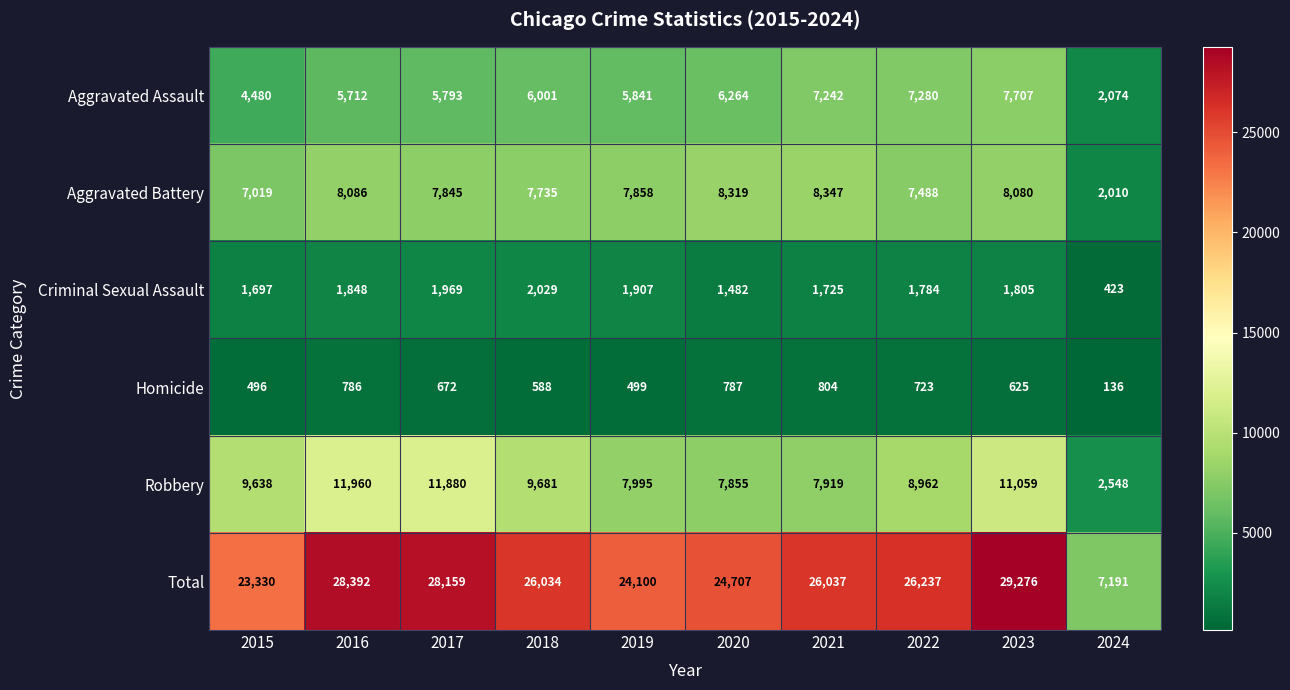

Rank the series at 2017 from highest to lowest value.

Total, Robbery, Aggravated Battery, Aggravated Assault, Criminal Sexual Assault, Homicide